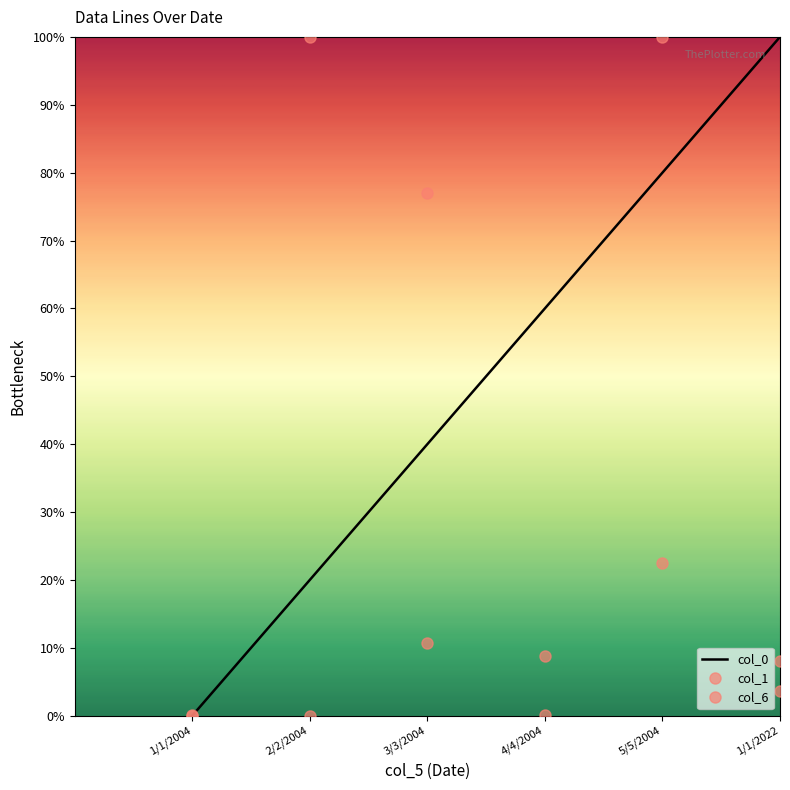

Count the col_0 values in the range 0 to 1.

6